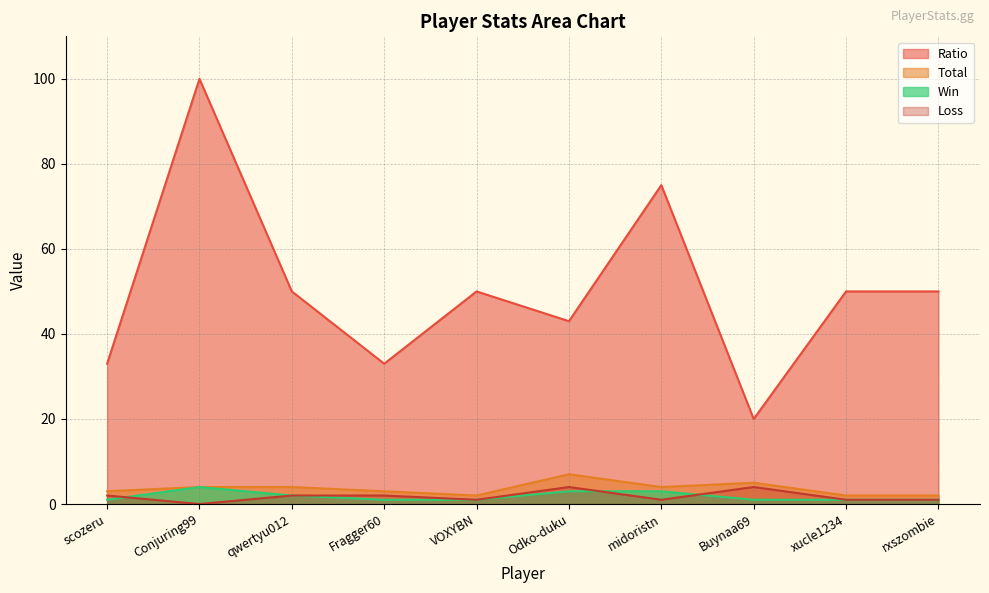

At how many categories does at least one series exceed 92?

1